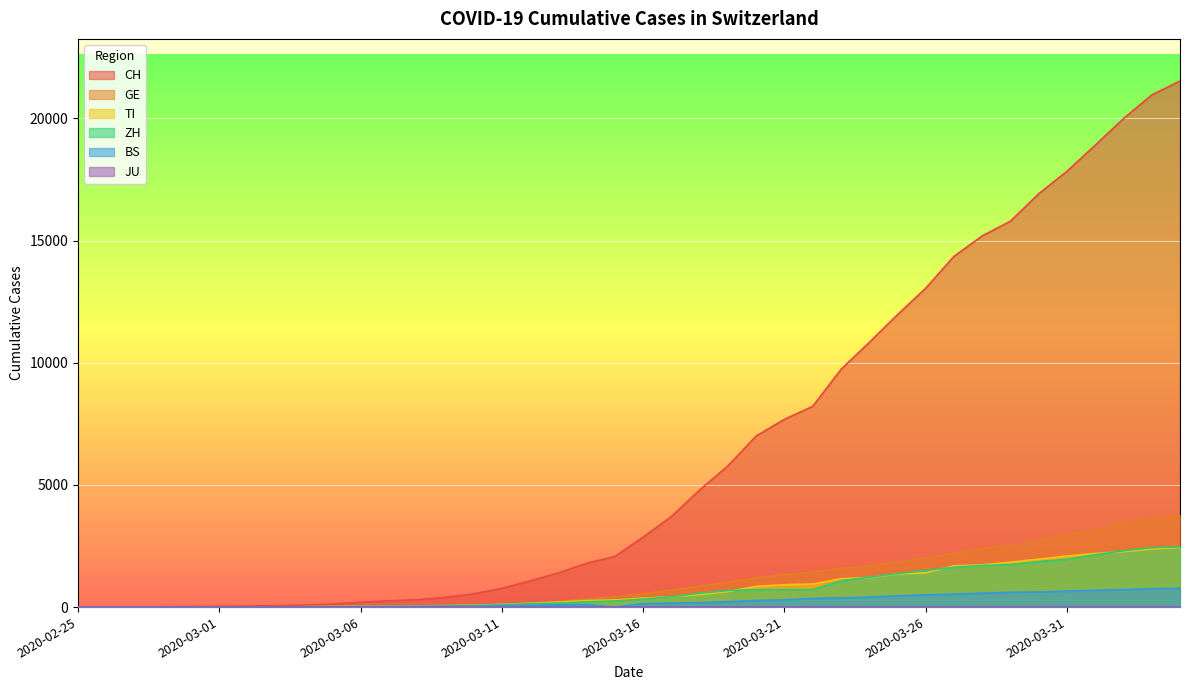

At how many categories does at least one series exceed 6259?

16